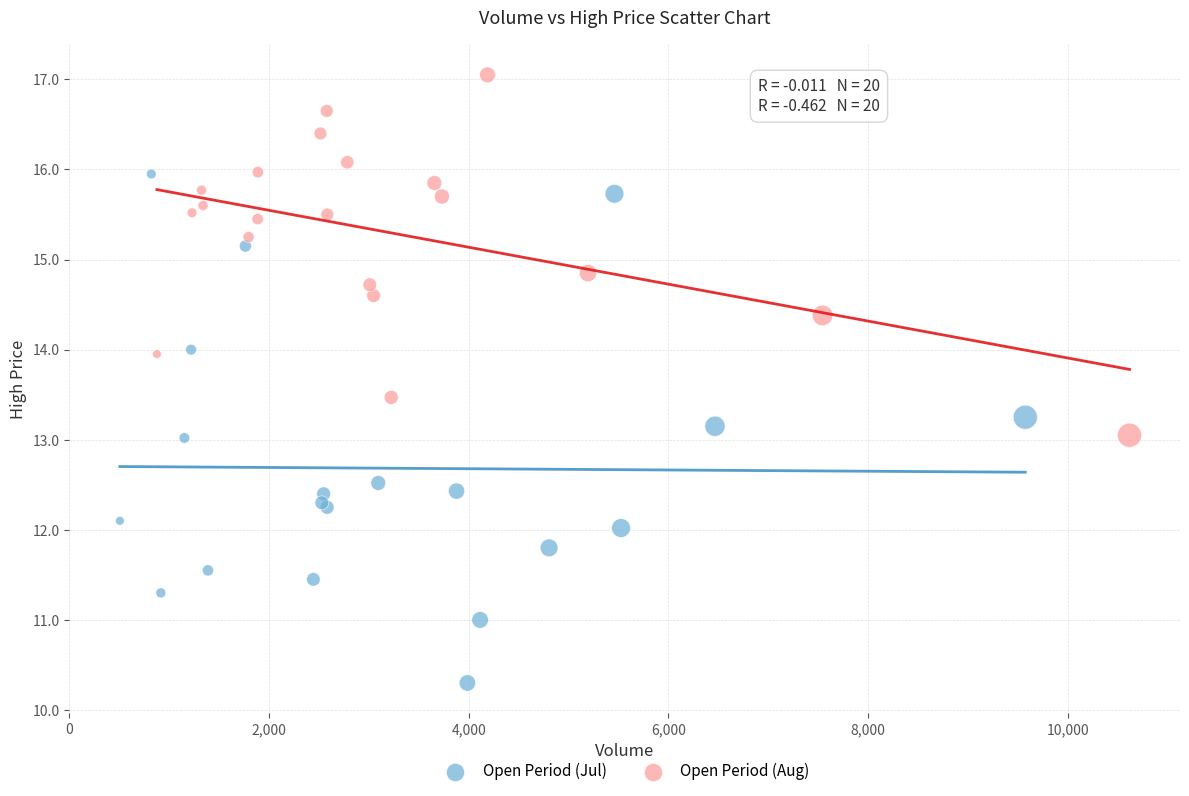

Which series reaches the minimum Y coordinate?

Open Period (Jul)